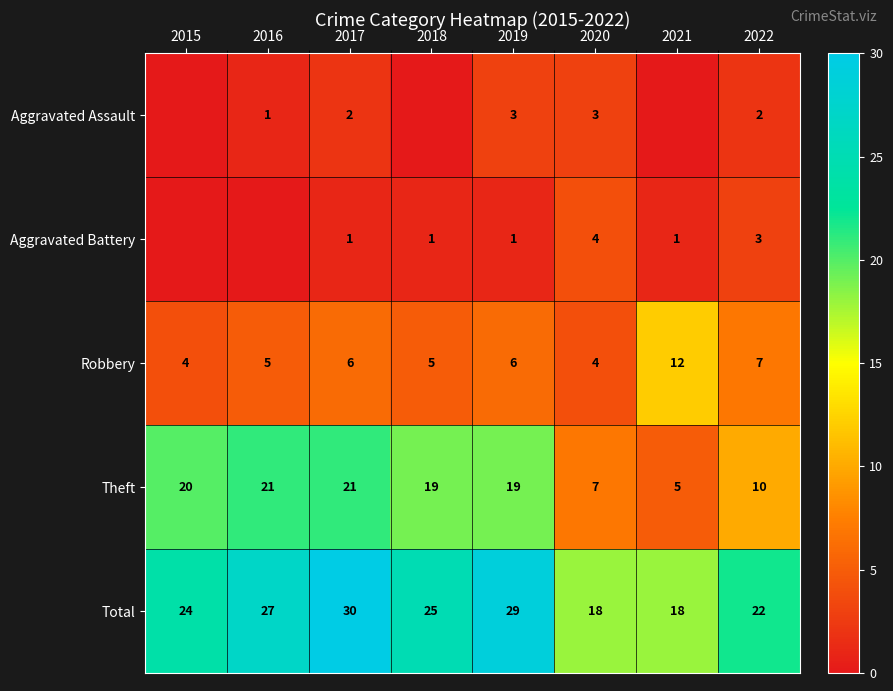

The Total series shows 25 at 2018. True or false?

True